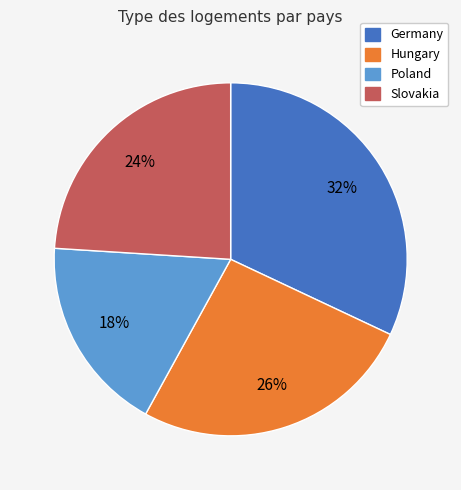

To the nearest percent, what is the average slice percentage?

25%